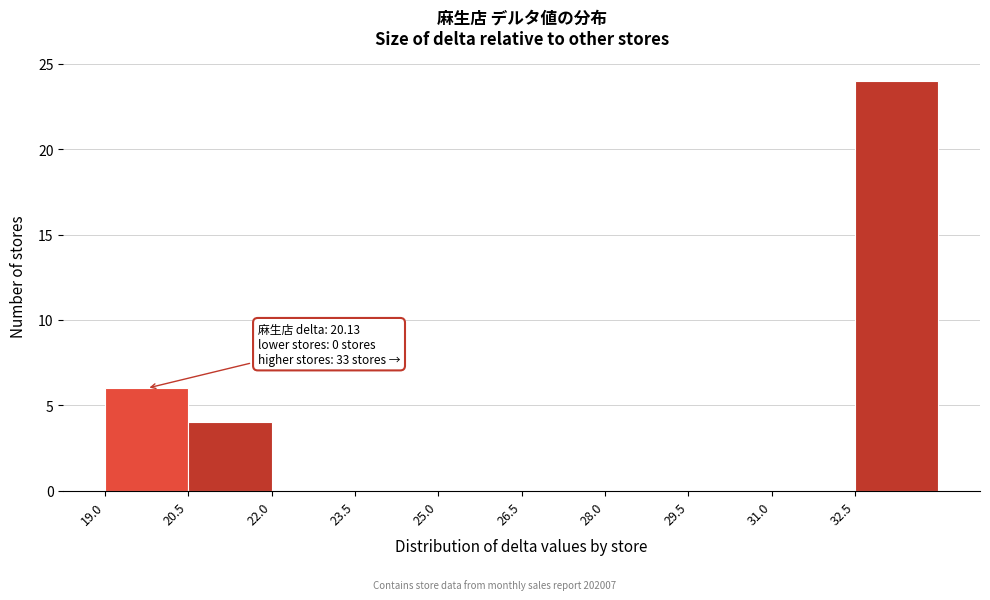

Over which range of the x-axis is the bar tallest?

32.5 to 34.0